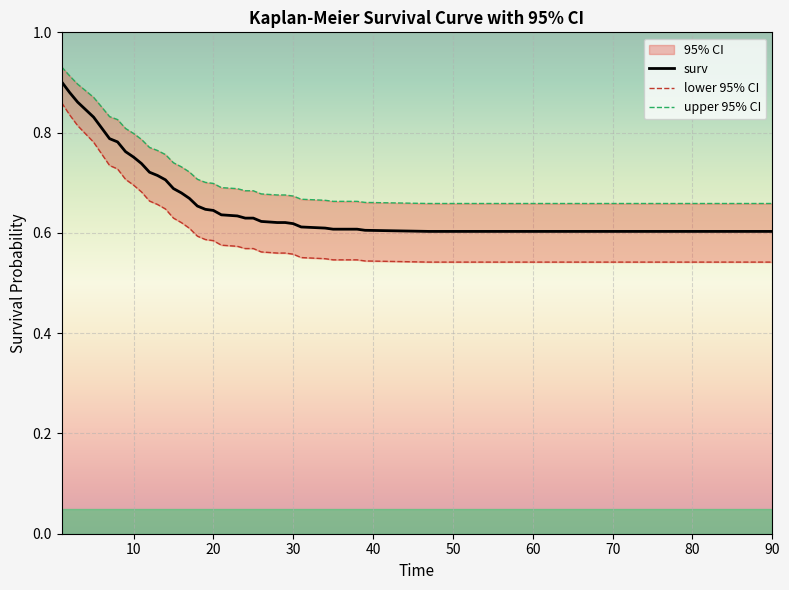

Rank the series at 40 from highest to lowest value.

upper 95% CI, surv, lower 95% CI